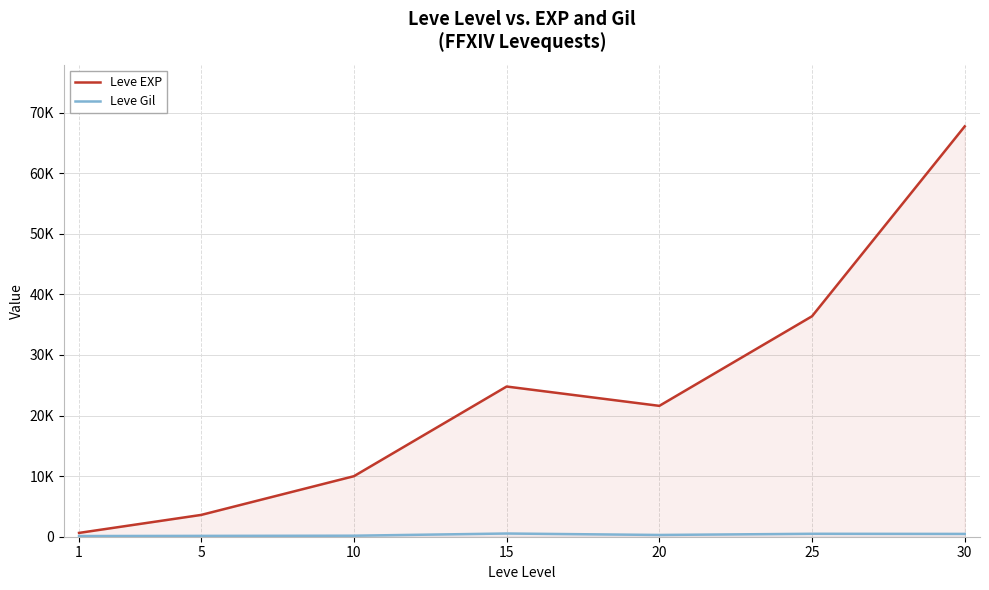

Between 10 and 25, which is larger?

25